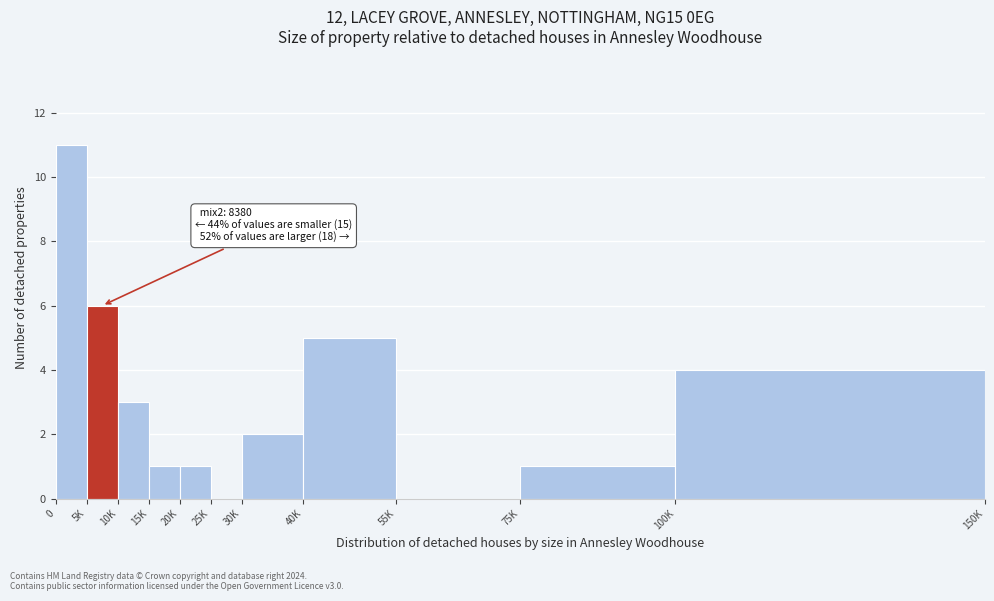

Reading right to left, list all the values displayed in this chart.

100K=4	75K=1	55K=0	40K=5	30K=2	25K=0	20K=1	15K=1	10K=3	5K=6	0=11